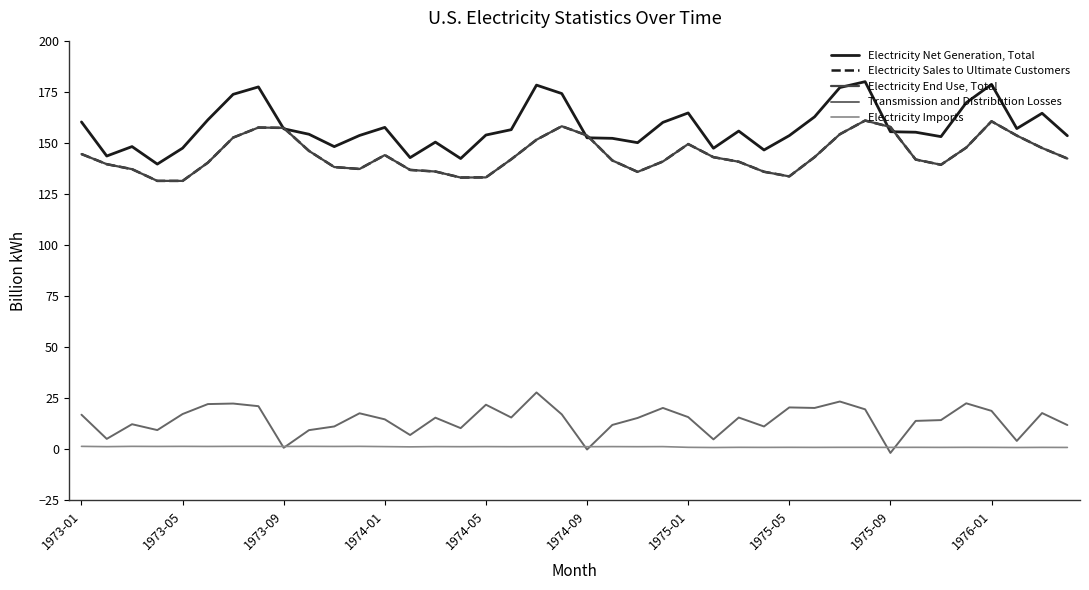

In Electricity Sales to Ultimate Customers, how many points are lower than both neighbors (excluding endpoints)?

6